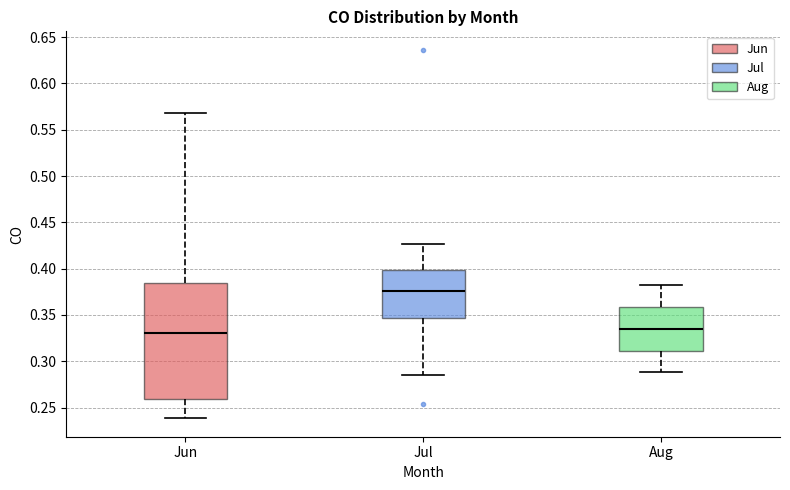

Reading left to right, read every box against the y-axis: the position of its median line, the range the box covers, and the ends of its whiskers. The values are not printed on the chart, so give them approximately, as read against the axis.

Jun: median 0.330, box 0.260 to 0.385, whiskers 0.240 to 0.570
Jul: median 0.375, box 0.345 to 0.400, whiskers 0.285 to 0.425
Aug: median 0.335, box 0.310 to 0.360, whiskers 0.290 to 0.380